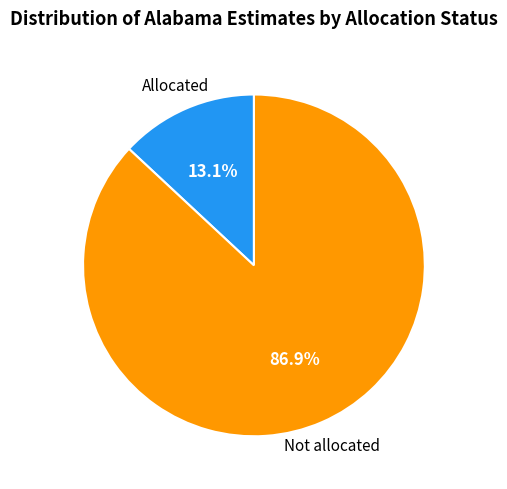

Is there a majority slice in this chart?

Yes